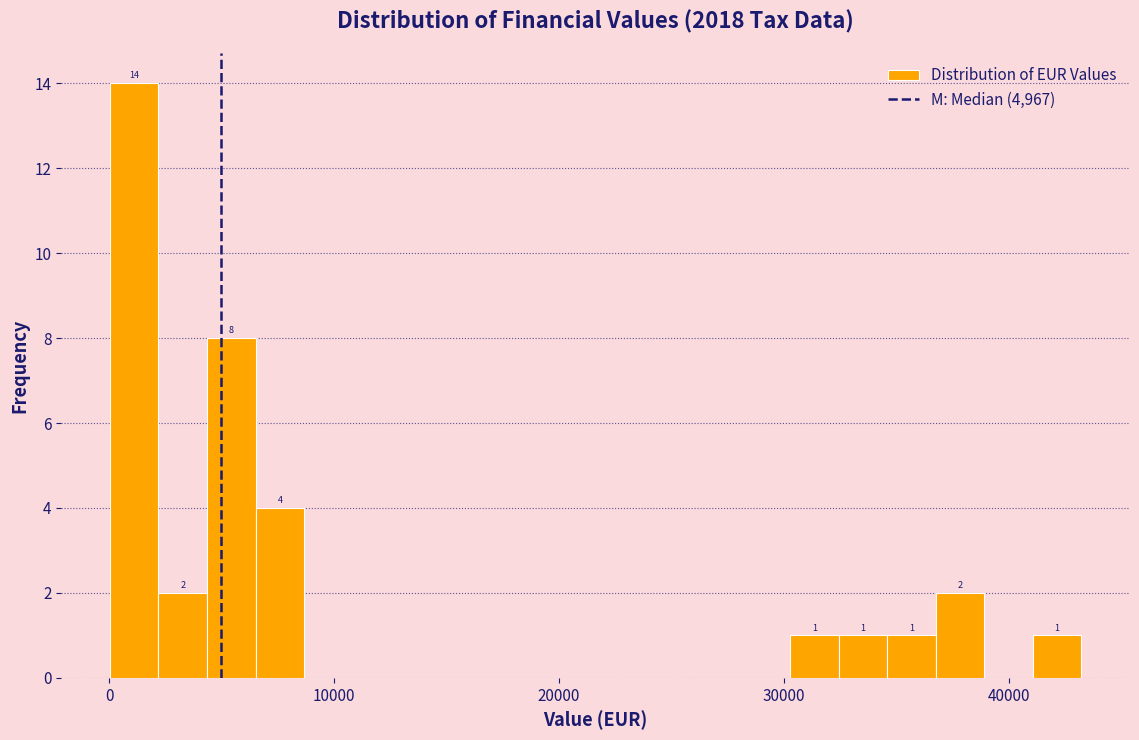

Around what value on the x-axis is the tallest bar? Give the approximate position of its centre, as read against the axis.

1000